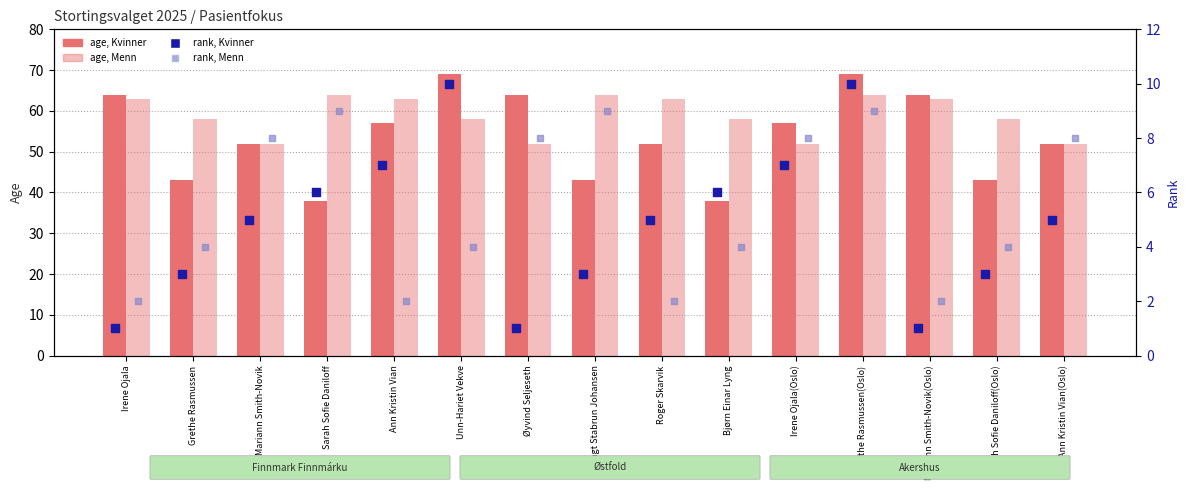

At which category is the sum across all series the highest?

Grethe Rasmussen(Oslo)